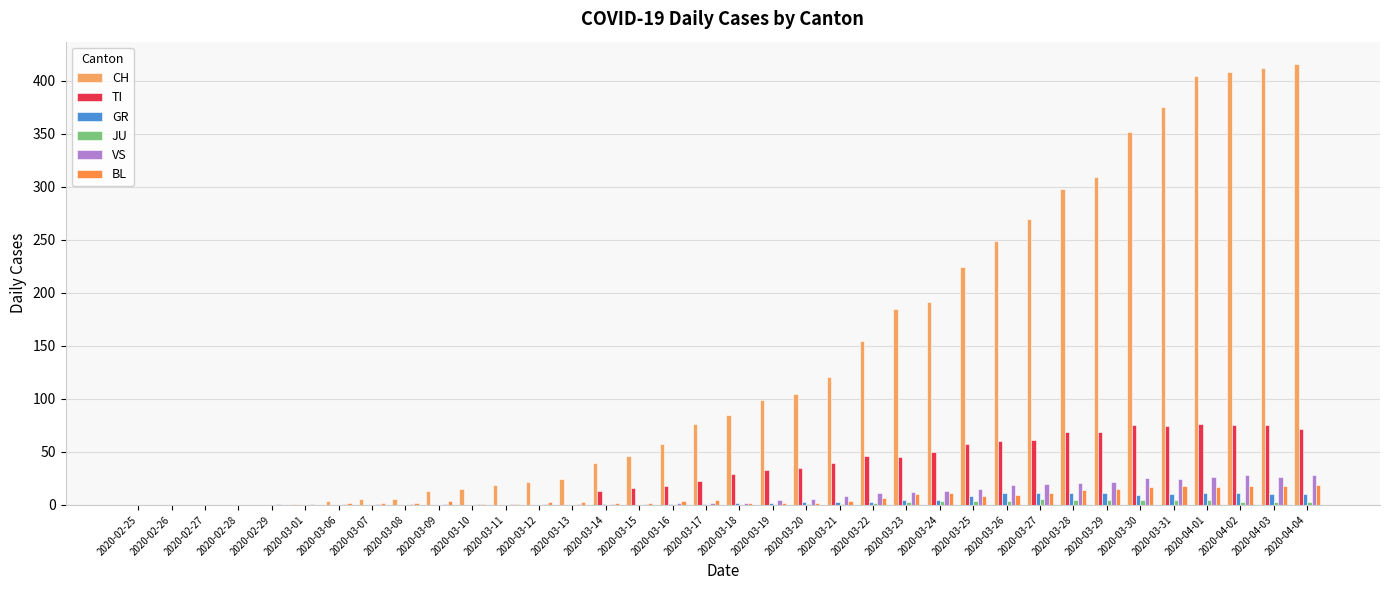

At which category is the sum across all series the highest?

2020-04-04